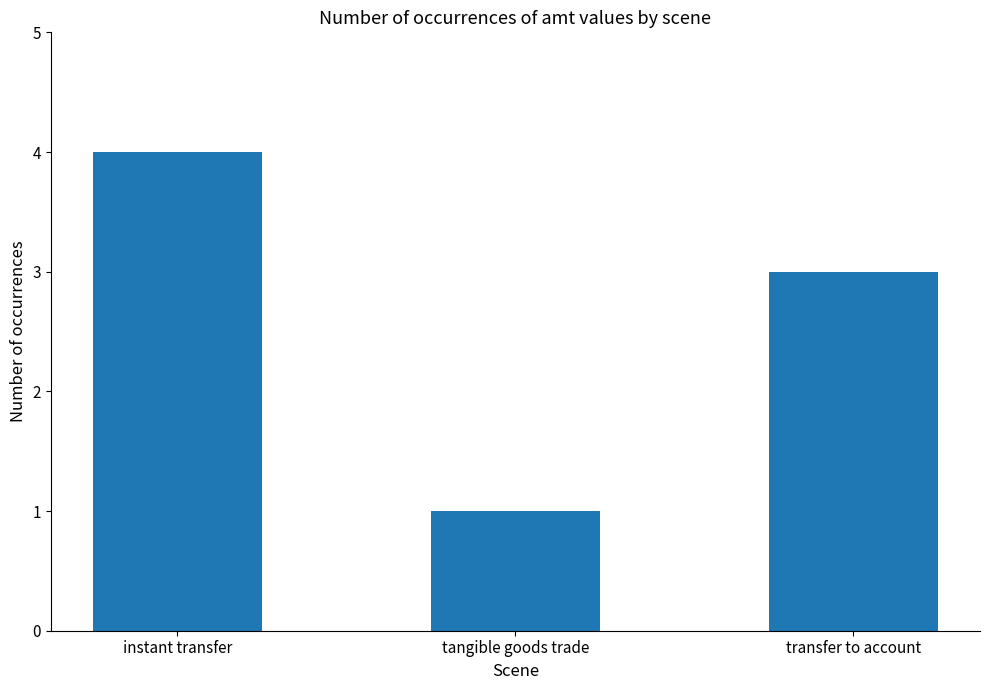

Reading right to left, extract all data points from this chart.

transfer to account=3	tangible goods trade=1	instant transfer=4